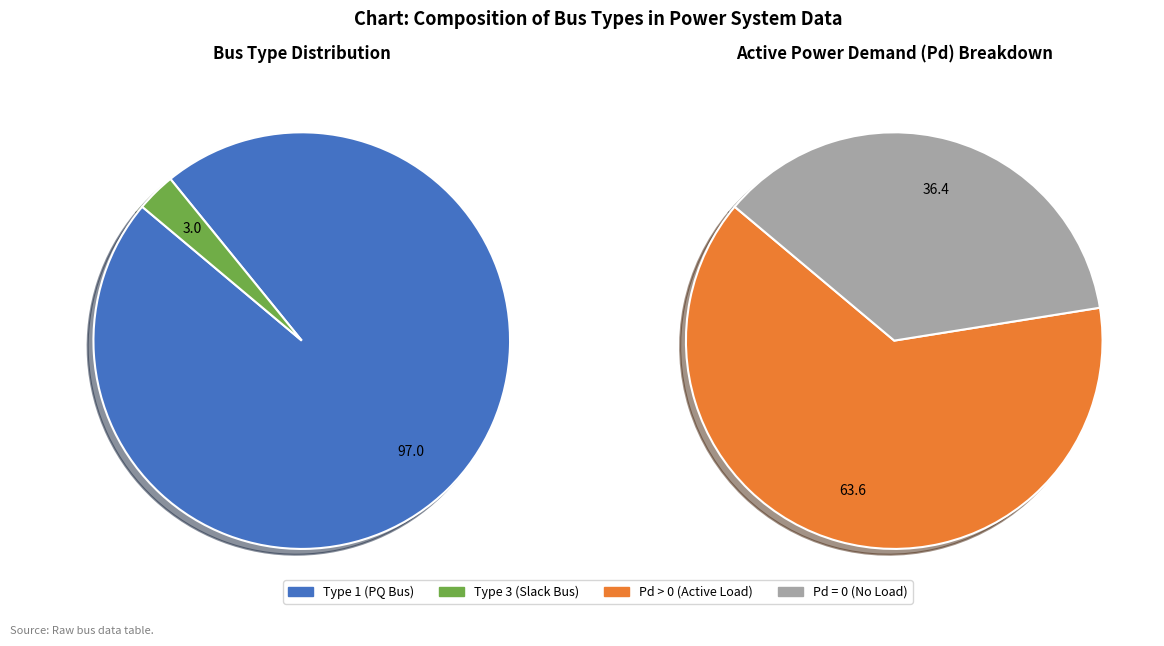

What is the total percentage of BUS_TYPE_1 and BUS_TYPE_3?

100.0%